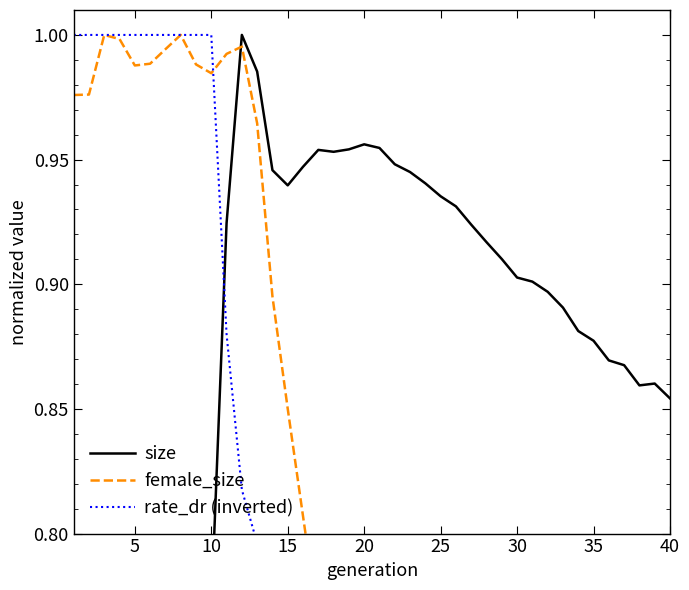

Is this an area chart (filled region under the line)?

No